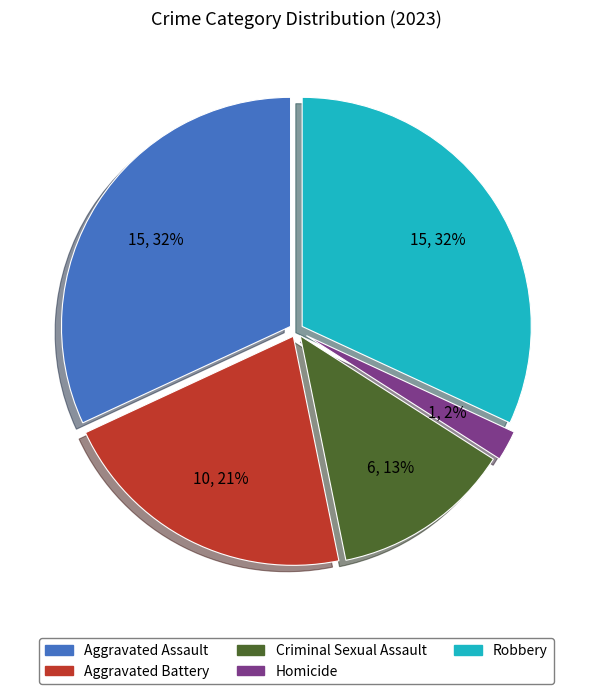

How many segments does this pie chart have?

5